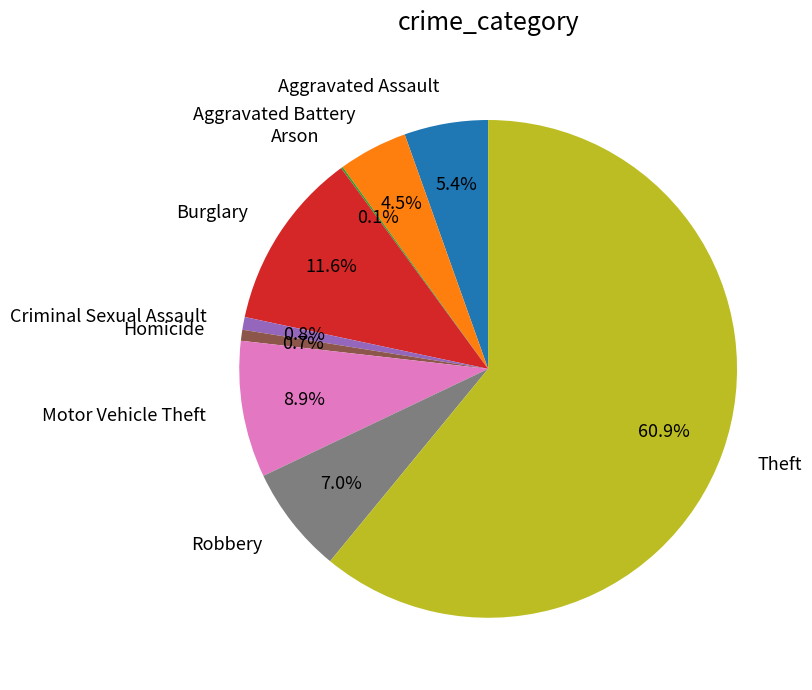

Which has a higher value, Aggravated Assault or Aggravated Battery?

Aggravated Assault